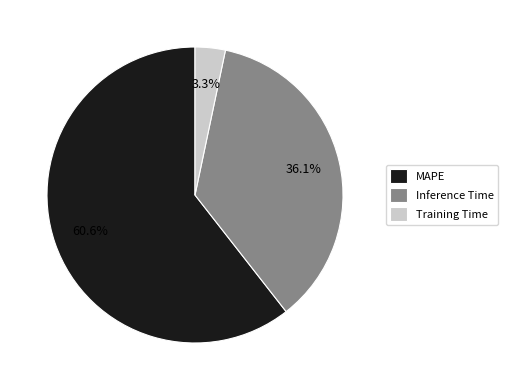

The Inference Time slice represents 30% of the pie. True or false?

False